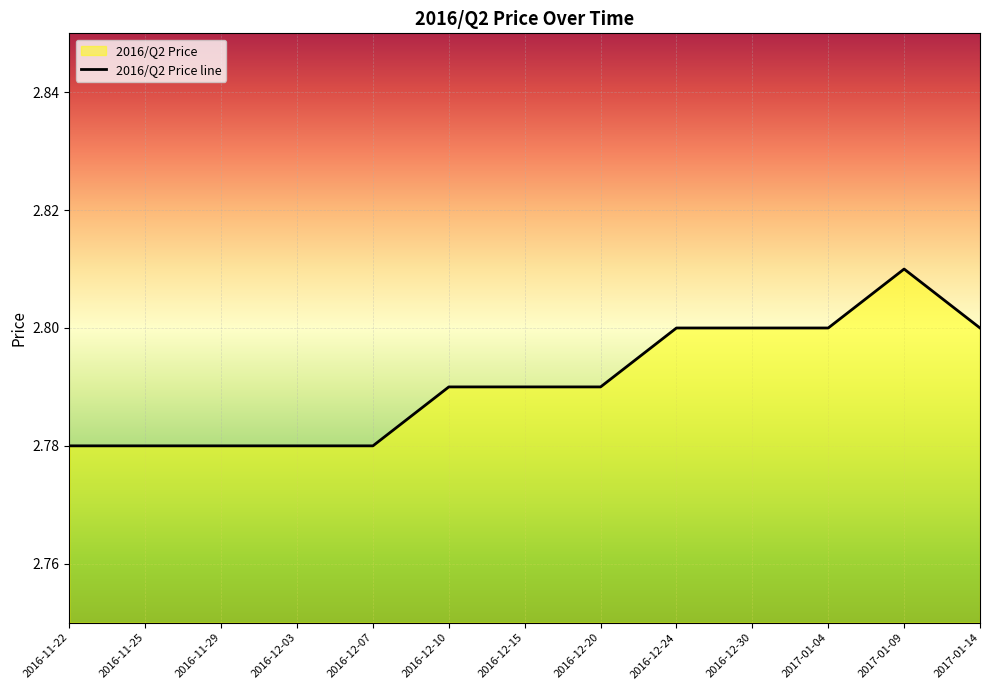

Reading right to left, extract all data points from this chart.

2.8	2.8	2.8	2.8	2.8	2.8	2.8	2.8	2.8	2.8	2.8	2.8	2.8